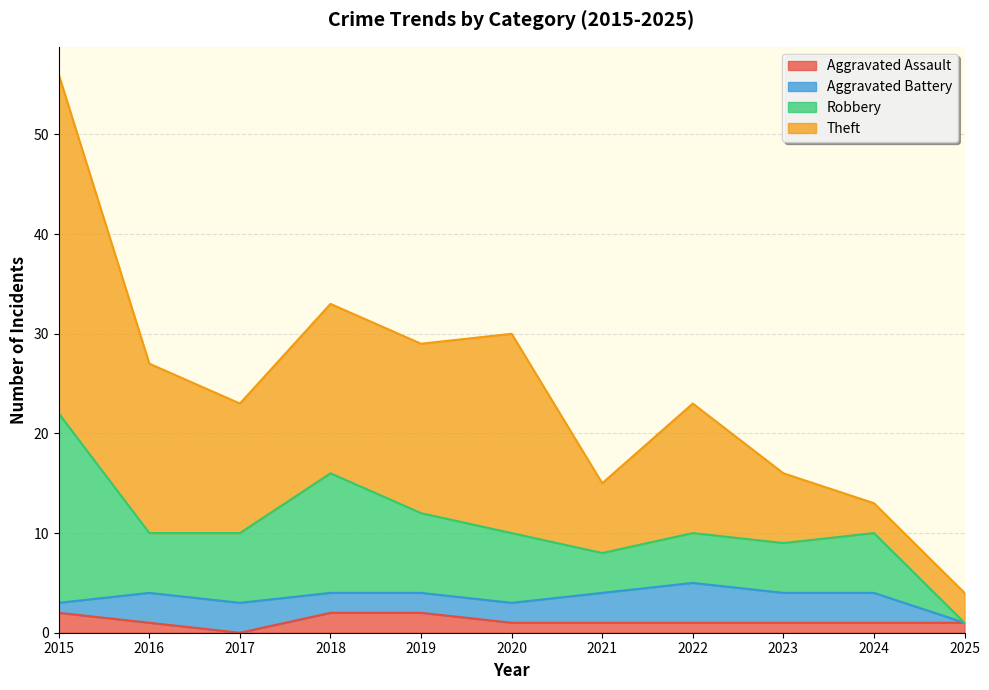

List the series in order of their peak value, lowest first.

Aggravated Assault, Aggravated Battery, Robbery, Theft